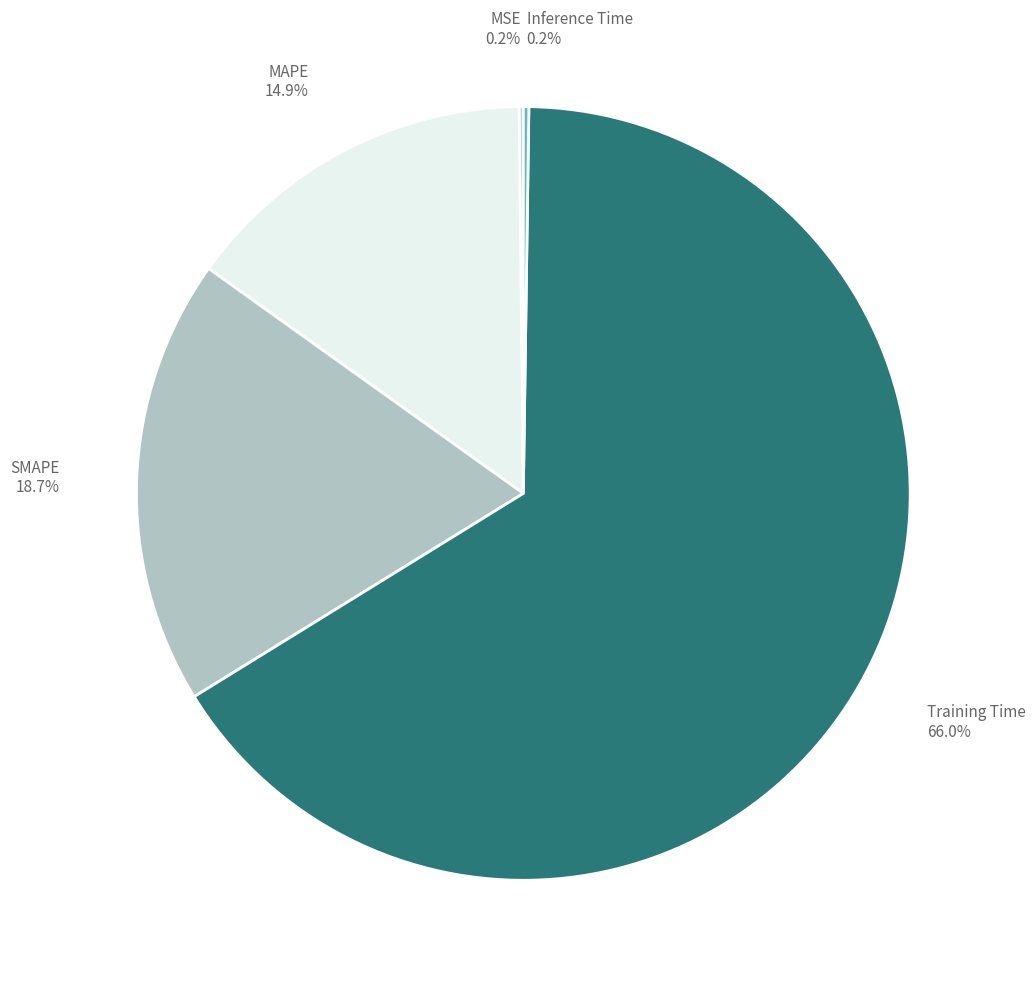

Is SMAPE the majority of the pie?

No